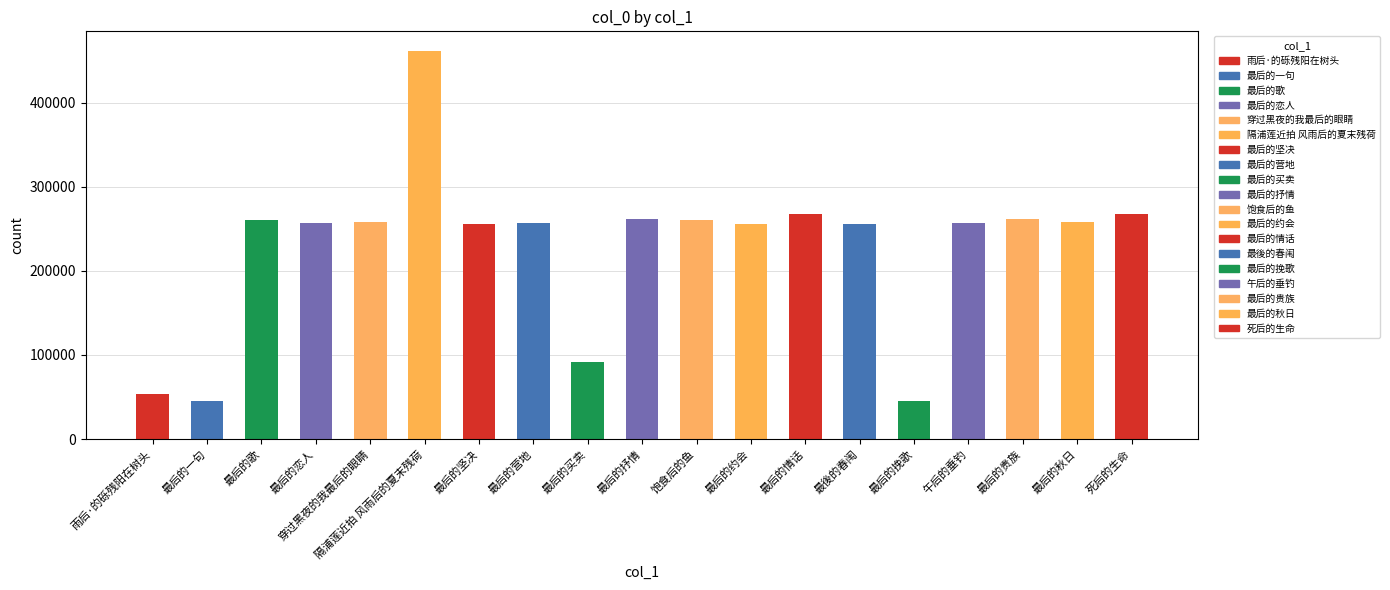

Which has a higher value, 最后的一句 or 最后的秋日?

最后的秋日